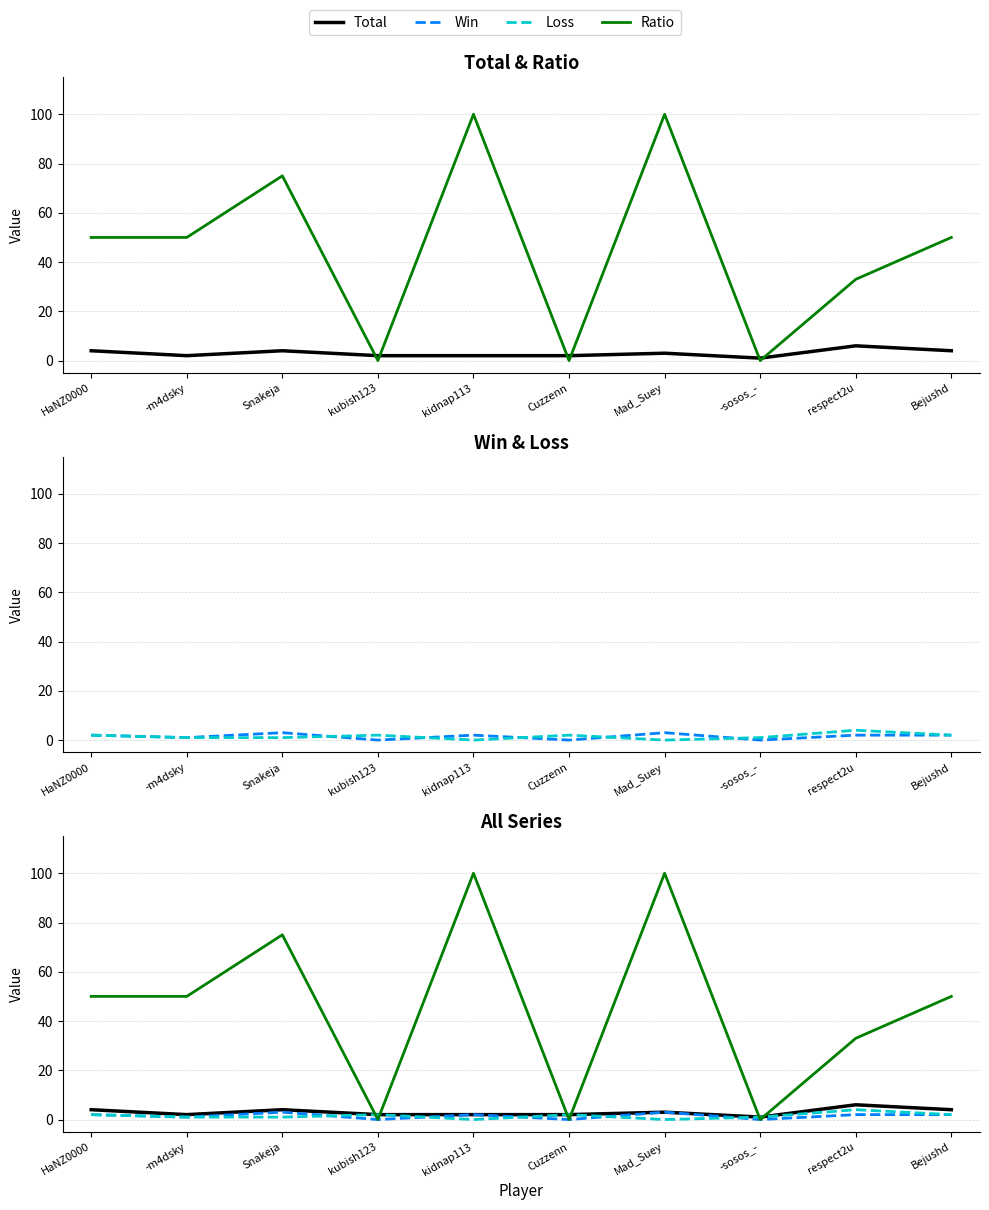

At which label does Win first exceed 2?

Snakeja